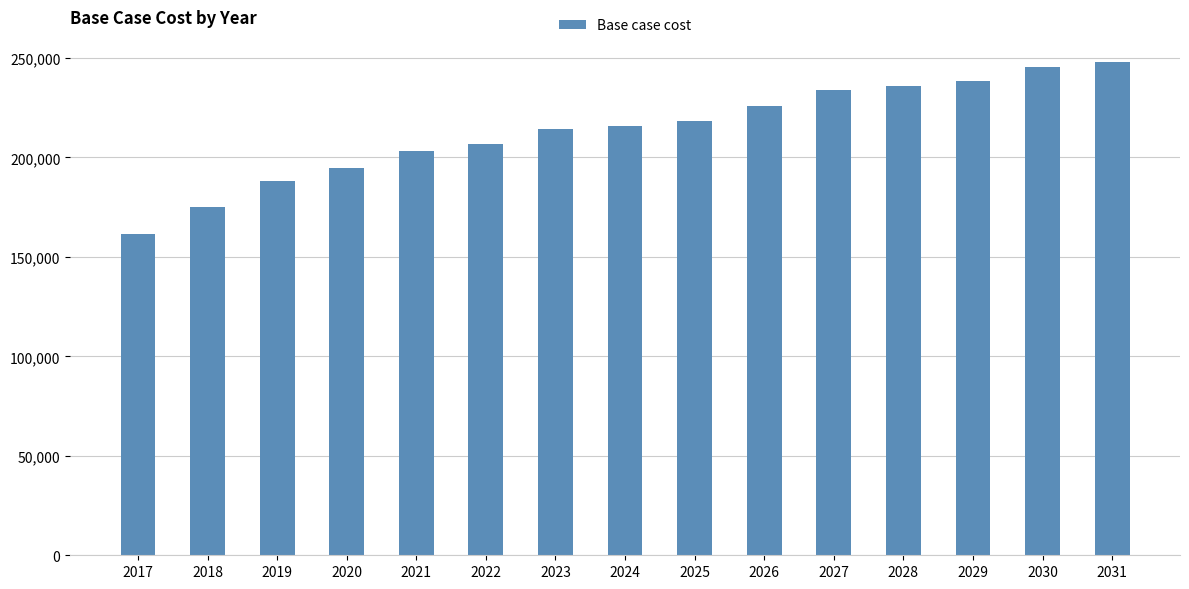

How many values are below 215704?

7